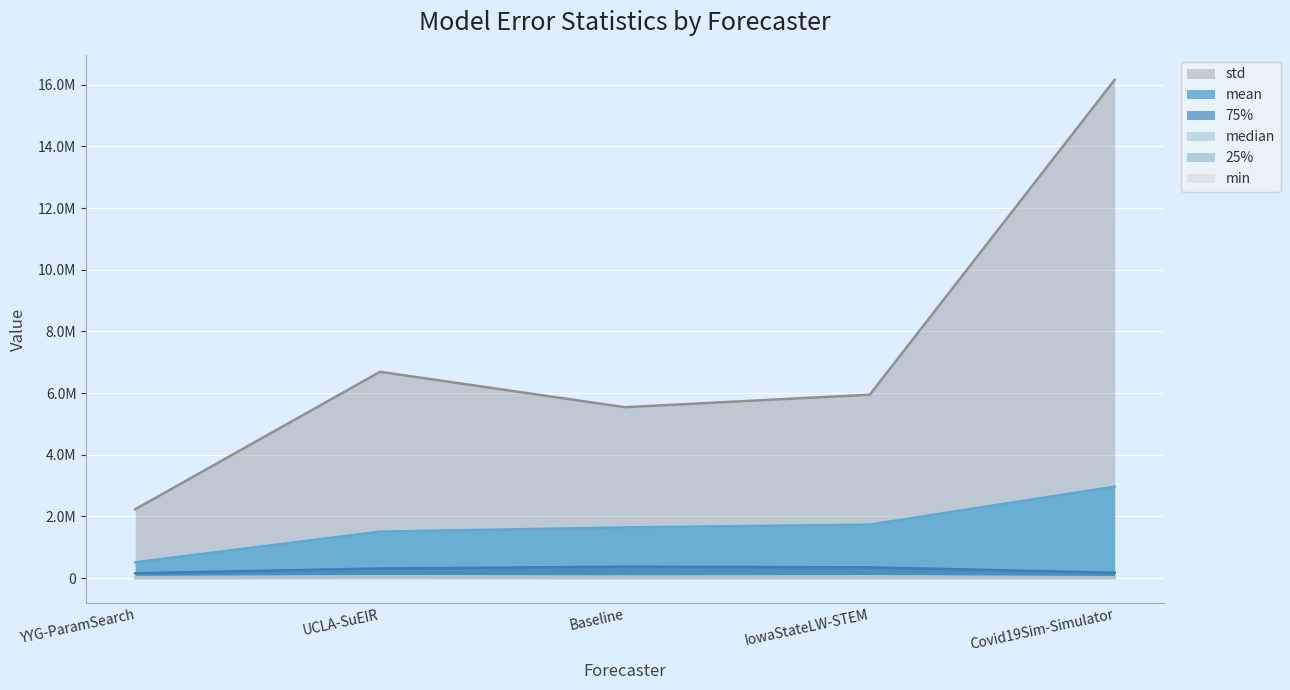

What is the label of the 2nd point from the left?

UCLA-SuEIR